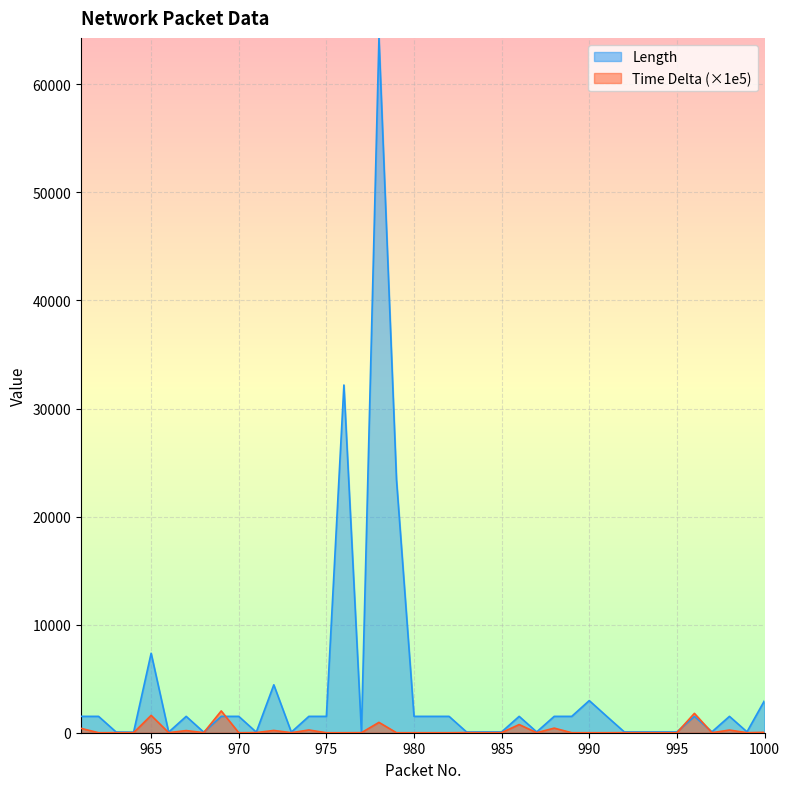

True or false: Length has a value of 122.4 at 995.

False